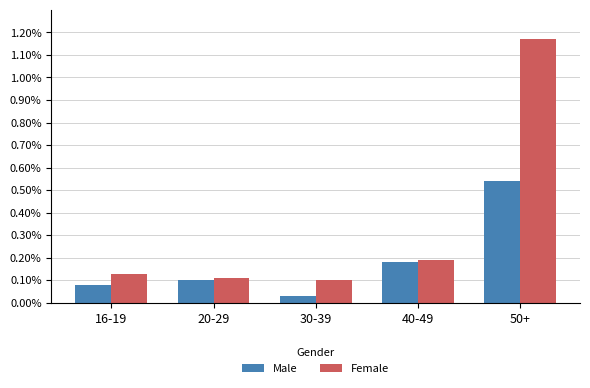

What is the sum of all Female values?

1.7